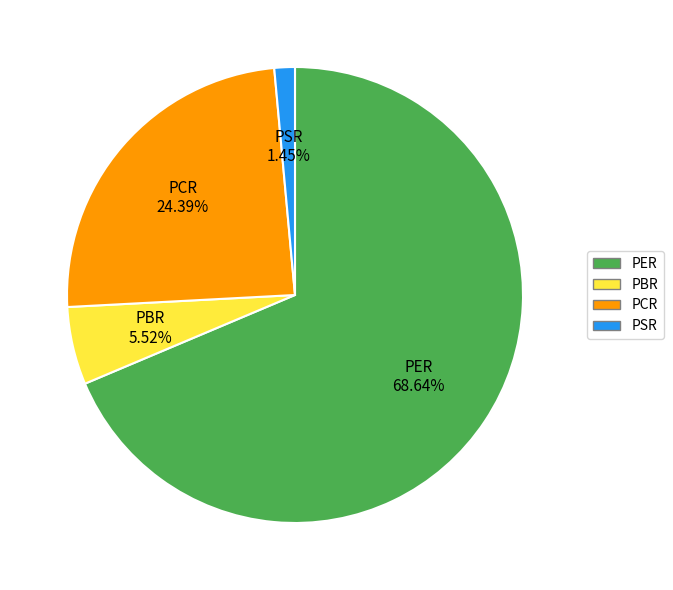

Is it true that PER is 69% of the pie?

True